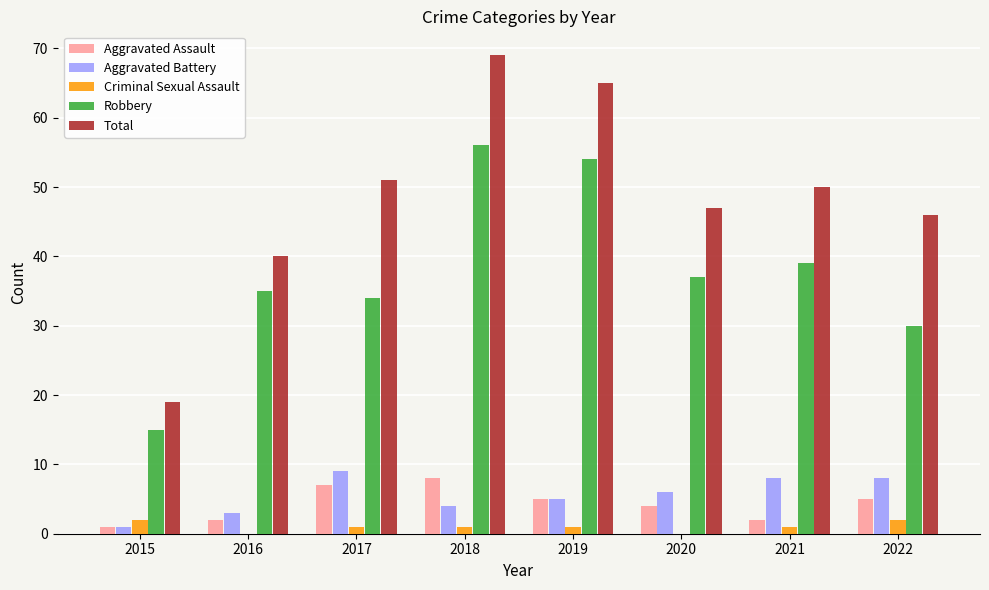

Reading right to left, list all the values displayed in this chart.

Aggravated Assault: 2022=5	2021=2	2020=4	2019=5	2018=8	2017=7	2016=2	2015=1
Aggravated Battery: 2022=8	2021=8	2020=6	2019=5	2018=4	2017=9	2016=3	2015=1
Criminal Sexual Assault: 2022=2	2021=1	2020=0	2019=1	2018=1	2017=1	2016=0	2015=2
Robbery: 2022=30	2021=39	2020=37	2019=54	2018=56	2017=34	2016=35	2015=15
Total: 2022=46	2021=50	2020=47	2019=65	2018=69	2017=51	2016=40	2015=19